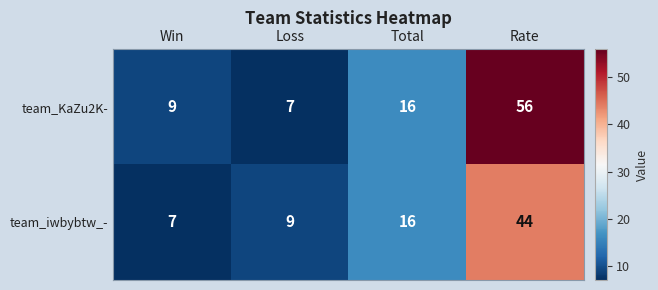

What is the total value across all series at Total?

32